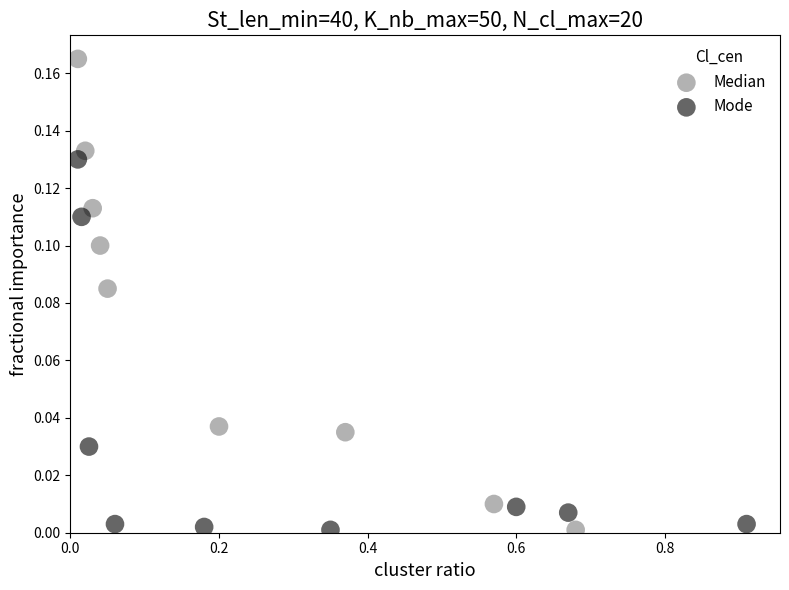

Which series has the widest spread of Y values?

Median